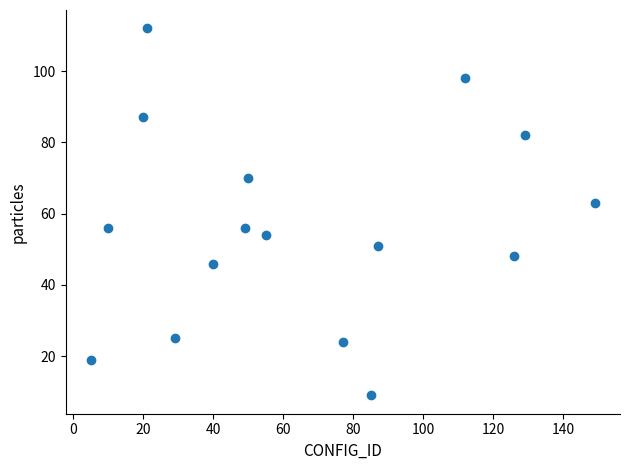

What is the range of X values (max minus min)?

144